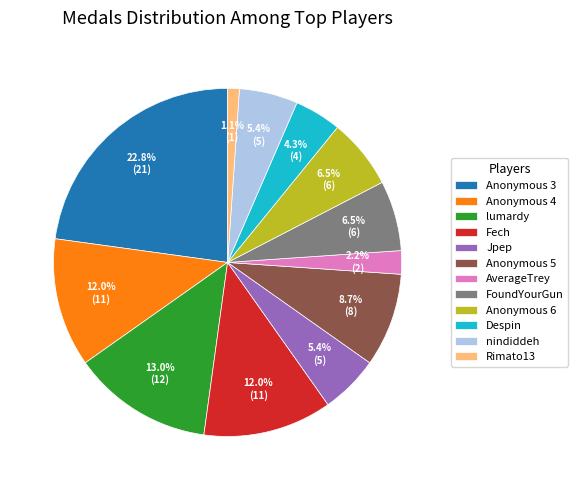

Is the sum of Fech and Anonymous 3 greater than half?

No